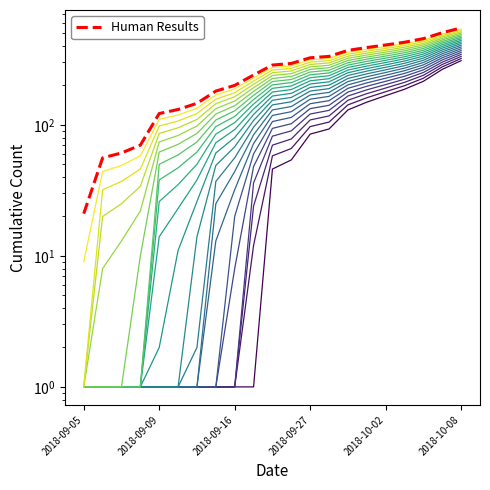

What is the difference between the maximum and minimum values?

528